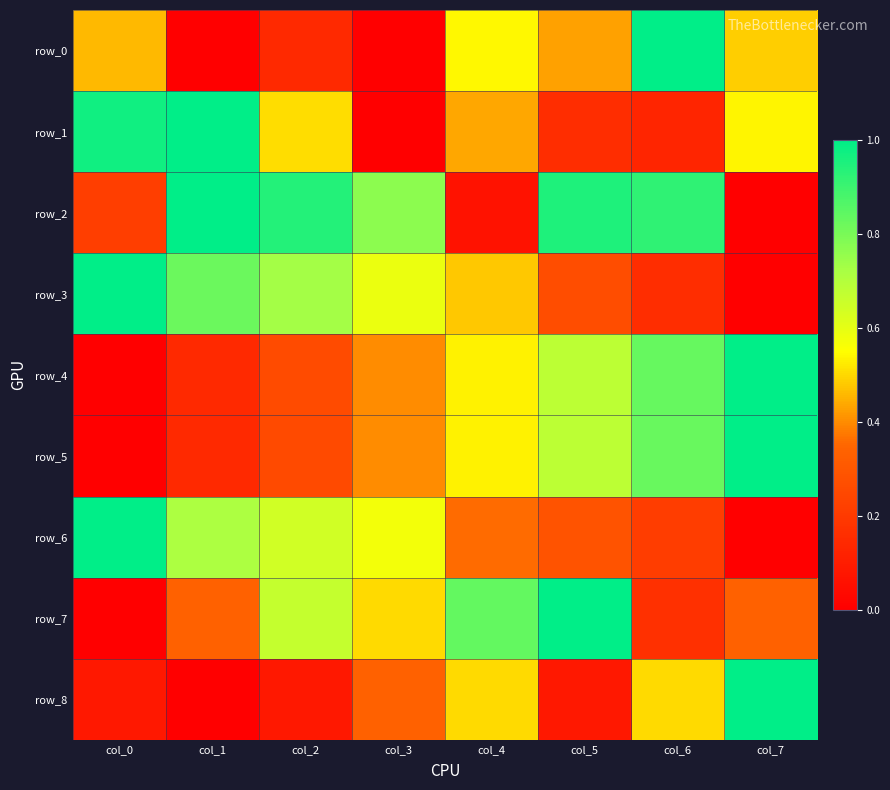

Which category has the lowest value in the row_3 series?

col_7